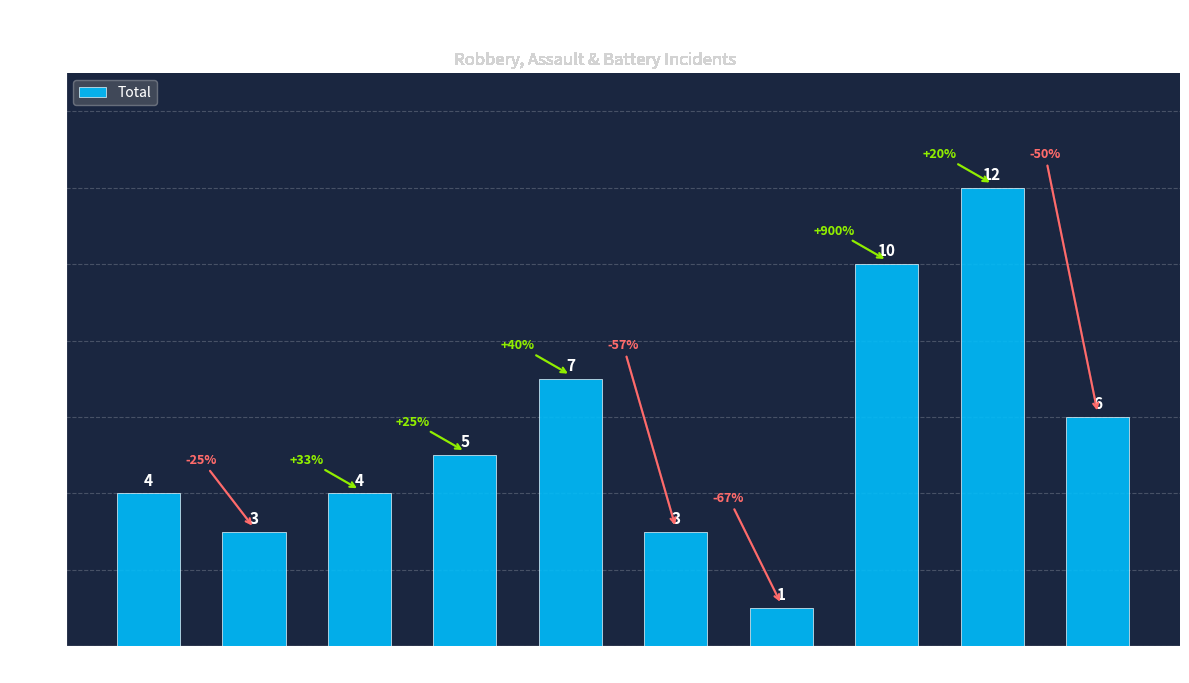

What is the average value?

6